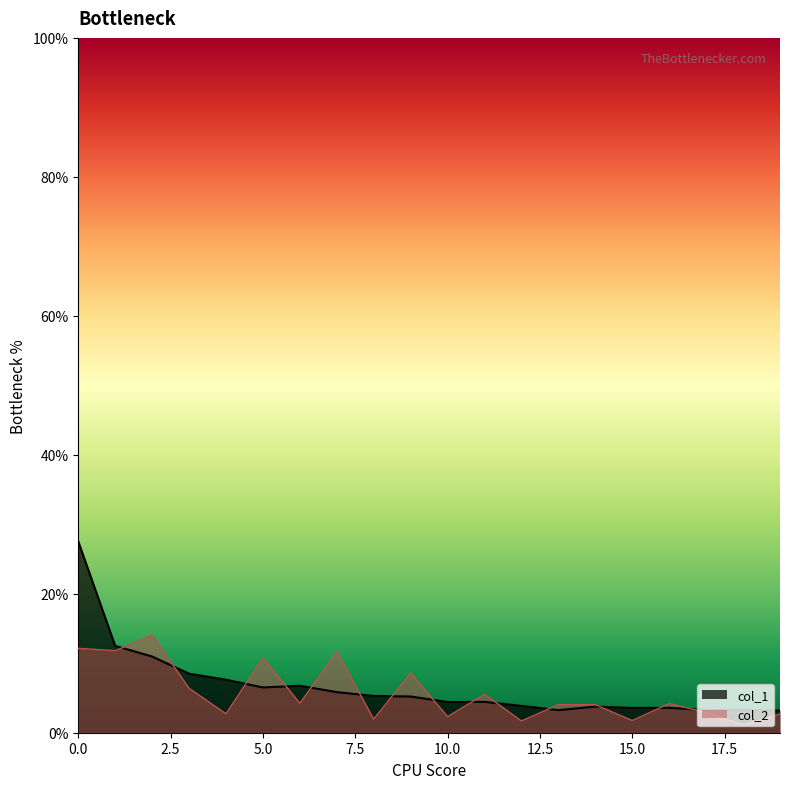

Which series has the widest spread of values?

col_1